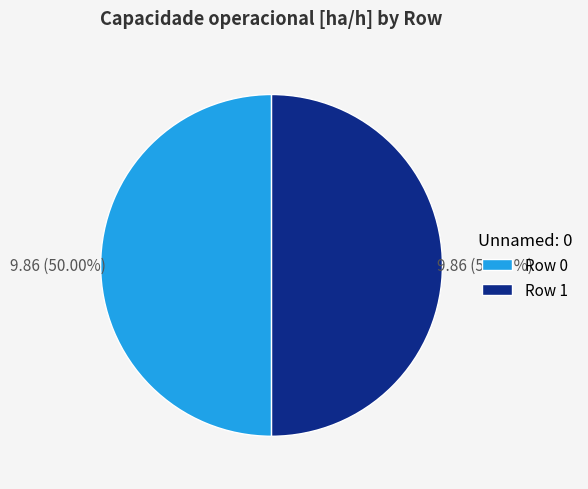

Approximately how many times larger is the value at Row 1 compared to Row 0?

1.0